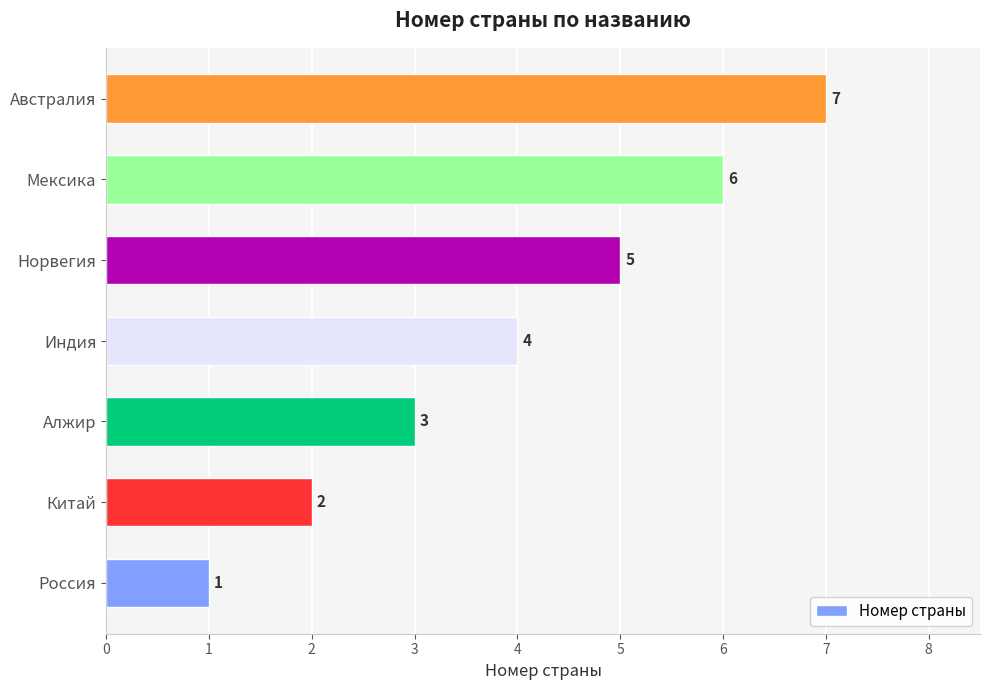

What is the minimum value shown in the chart?

1